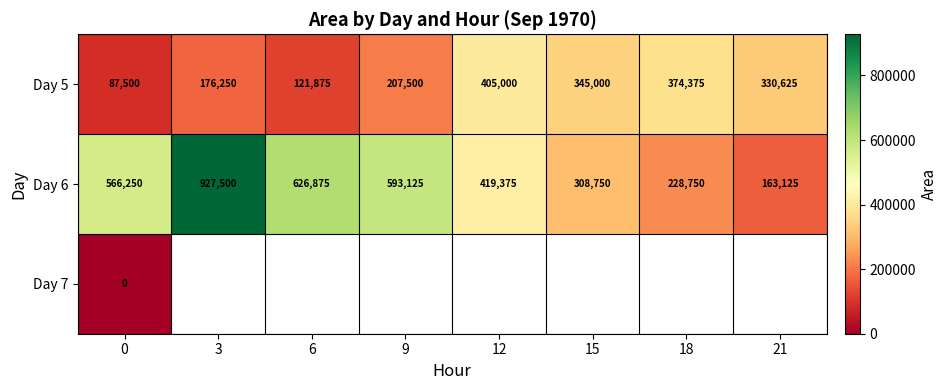

What is the spread (max minus min) of values at 9?

385625.0